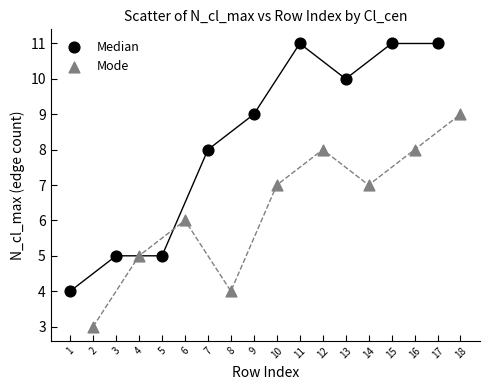

What are all the series names shown in the legend?

Median, Mode